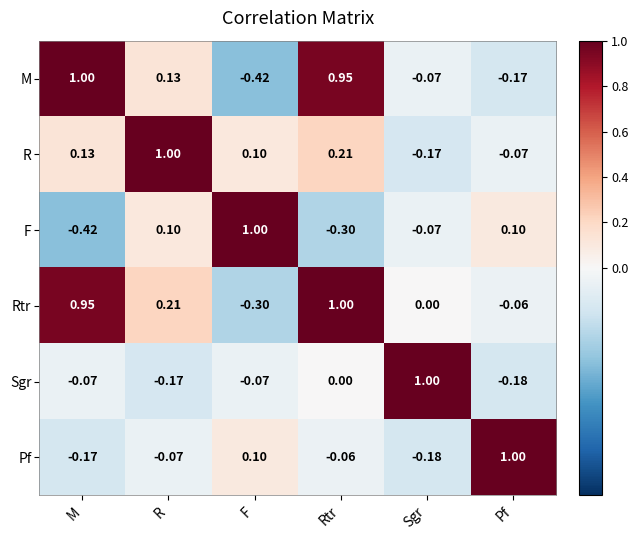

What is the total value across all series at M?

1.4